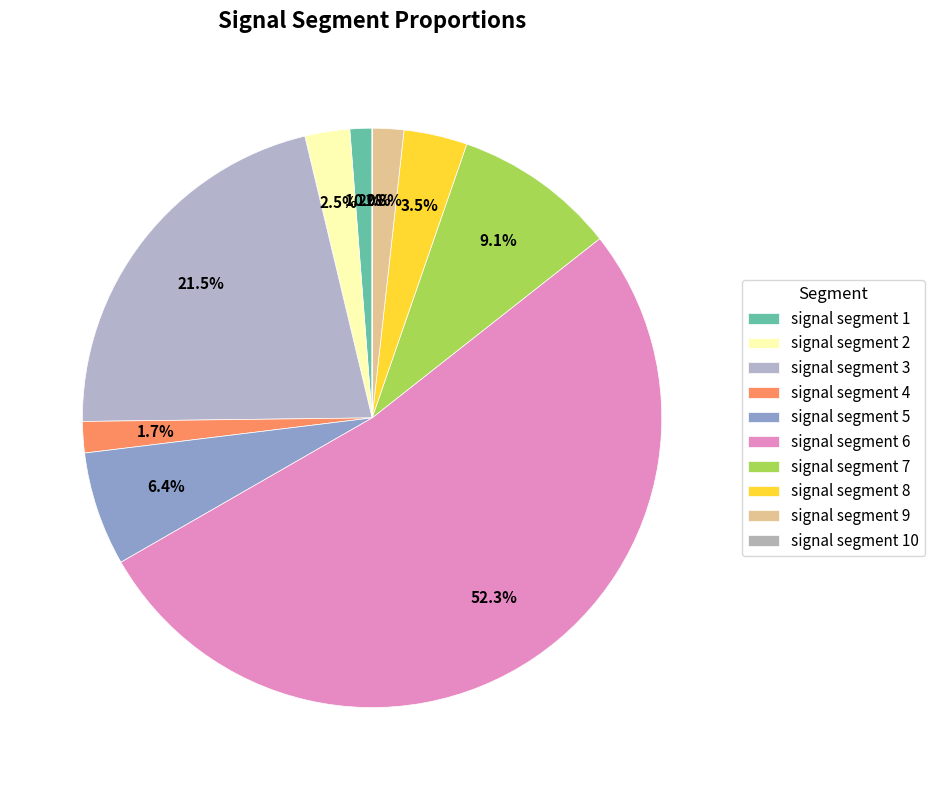

To the nearest percent, what is the difference between the signal segment 9 and signal segment 8 slice percentages?

2%